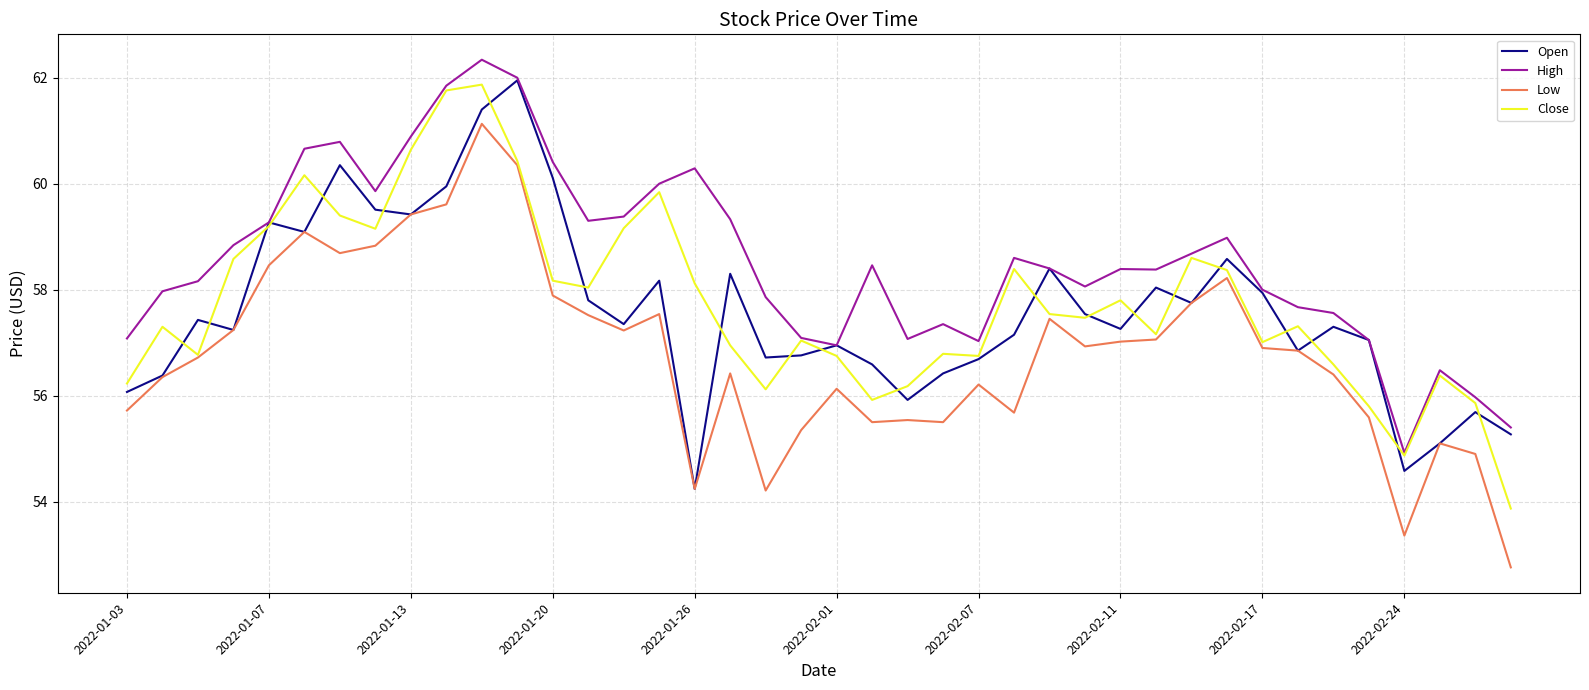

True or false: High and Low intersect in this chart.

False